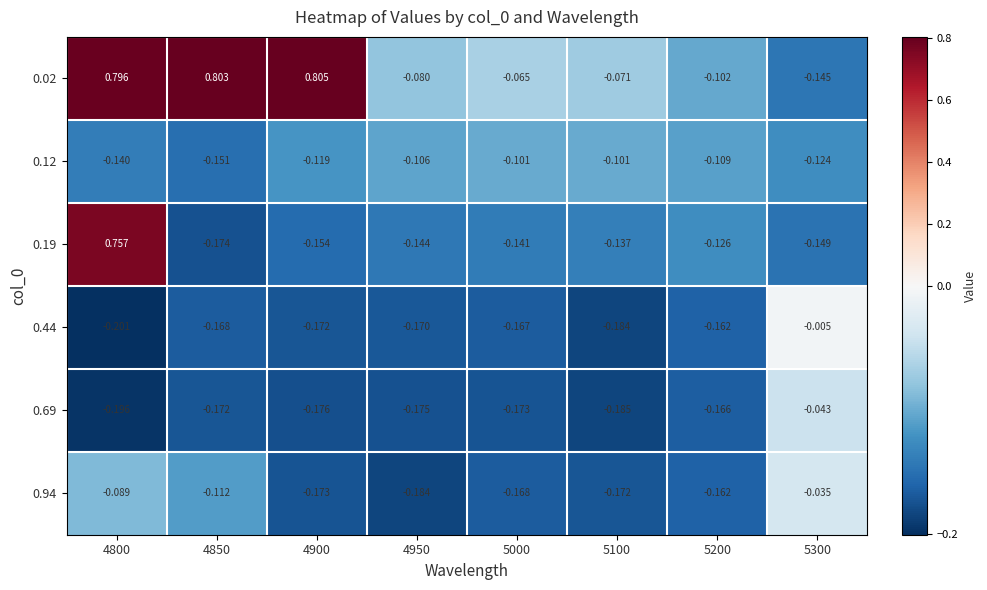

Is the value of 0.44 at 5100 greater than the value of 0.94 at 4900?

No